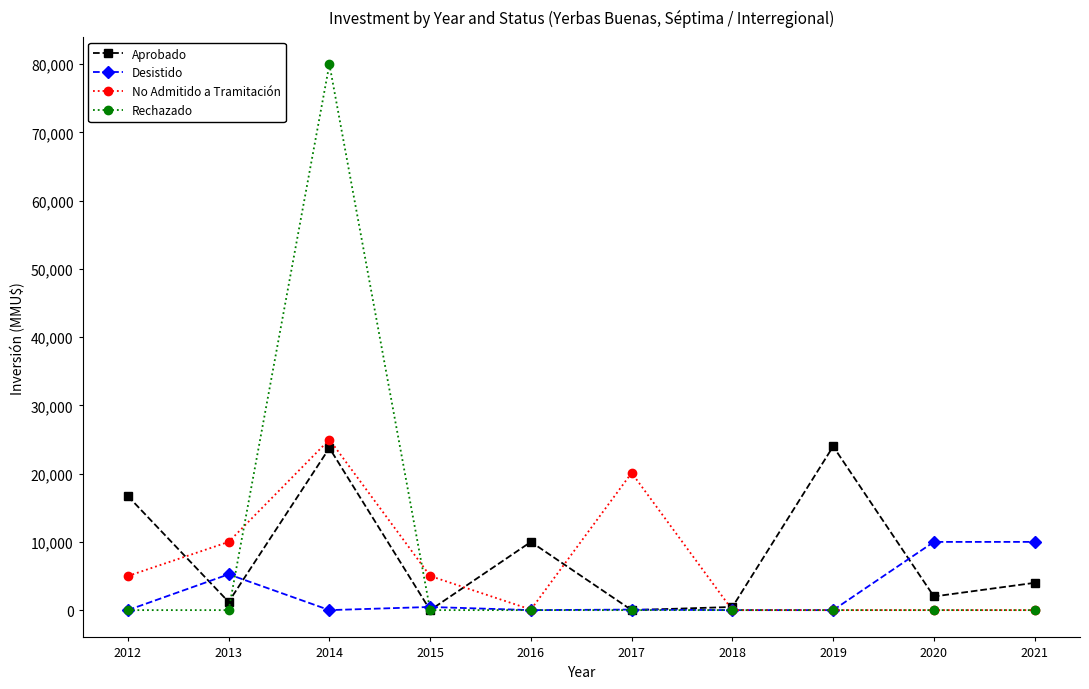

How many series are shown in this chart?

4